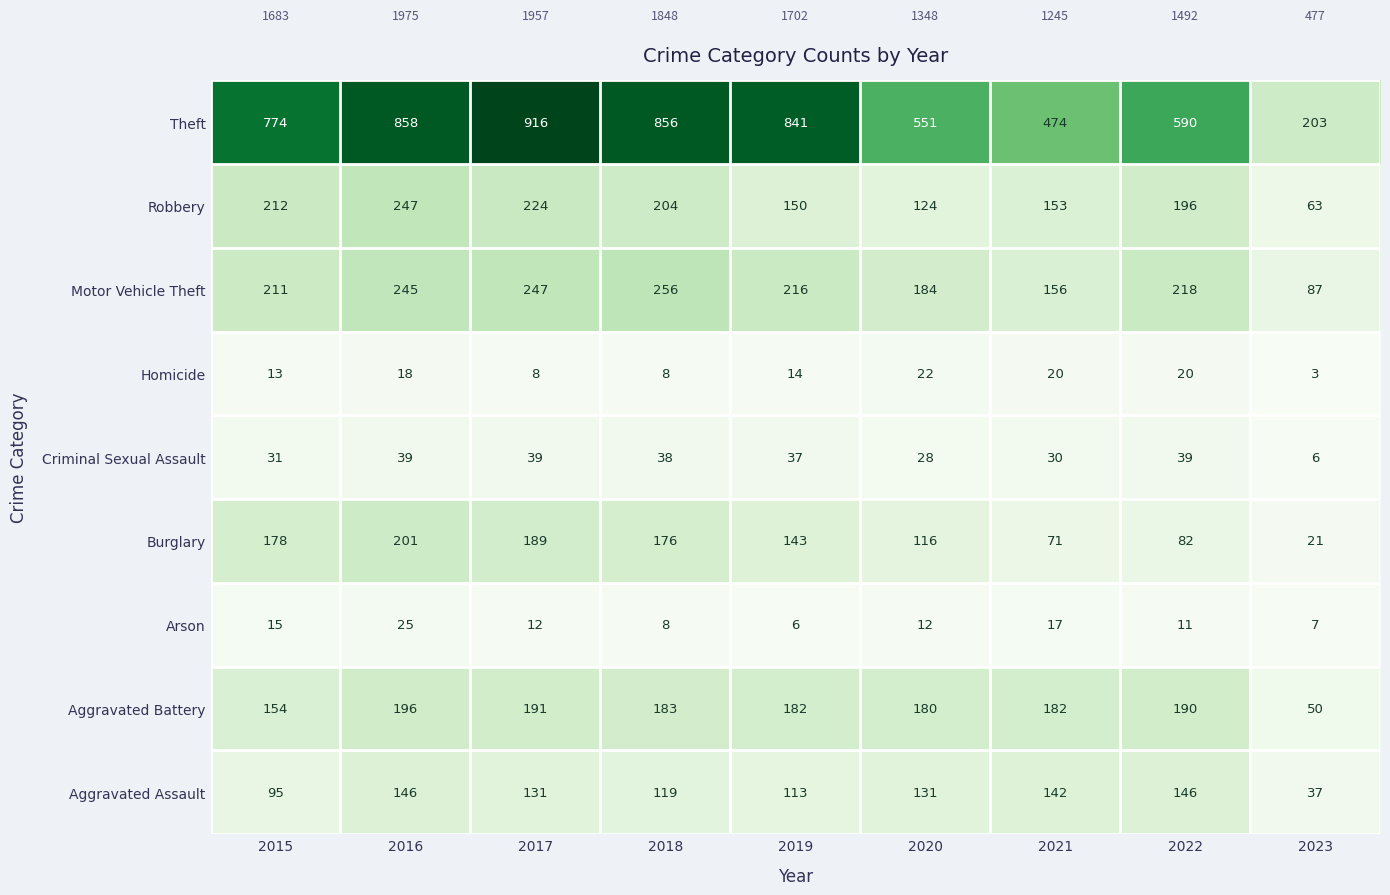

The value of Theft at 2016 is 858. True or false?

True